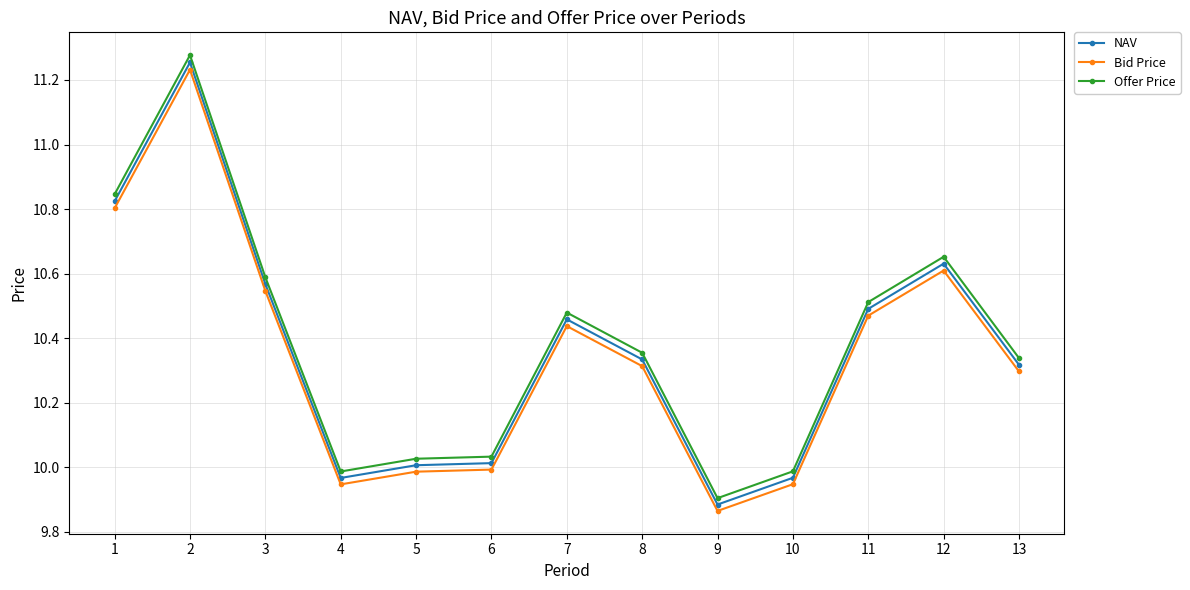

Which label corresponds to the smallest value in the chart?

9